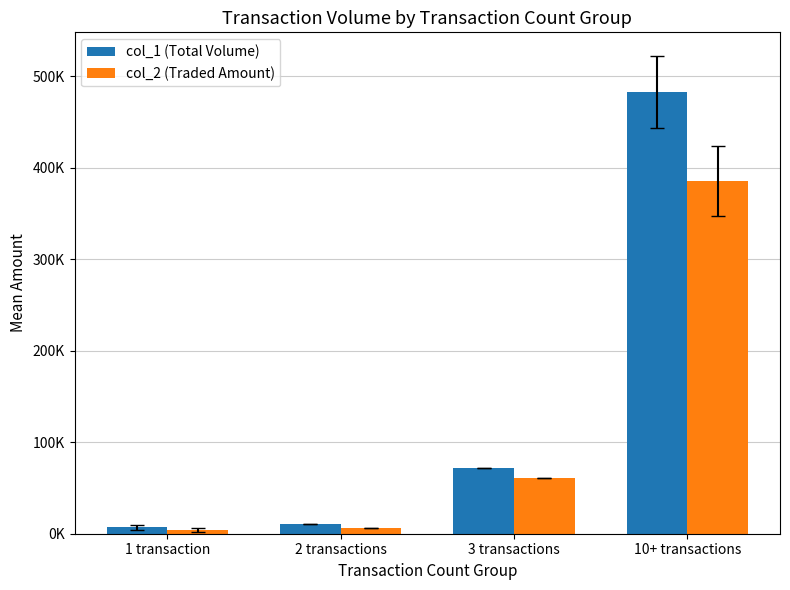

What is the spread (max minus min) of values at 2 transactions?

4620.0